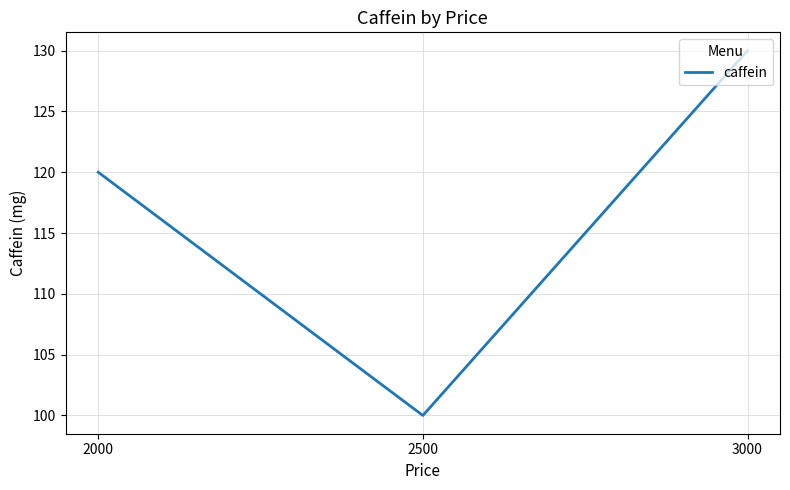

What is the maximum value shown in the chart?

130